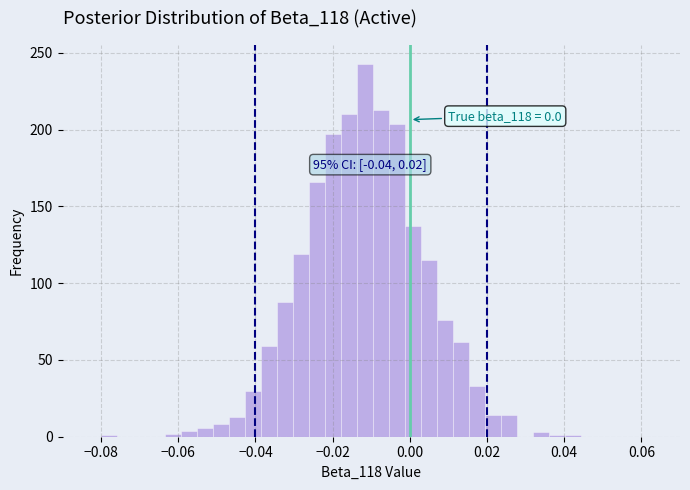

Around what value on the x-axis is the tallest bar? Give the approximate position of its centre, as read against the axis.

-0.012